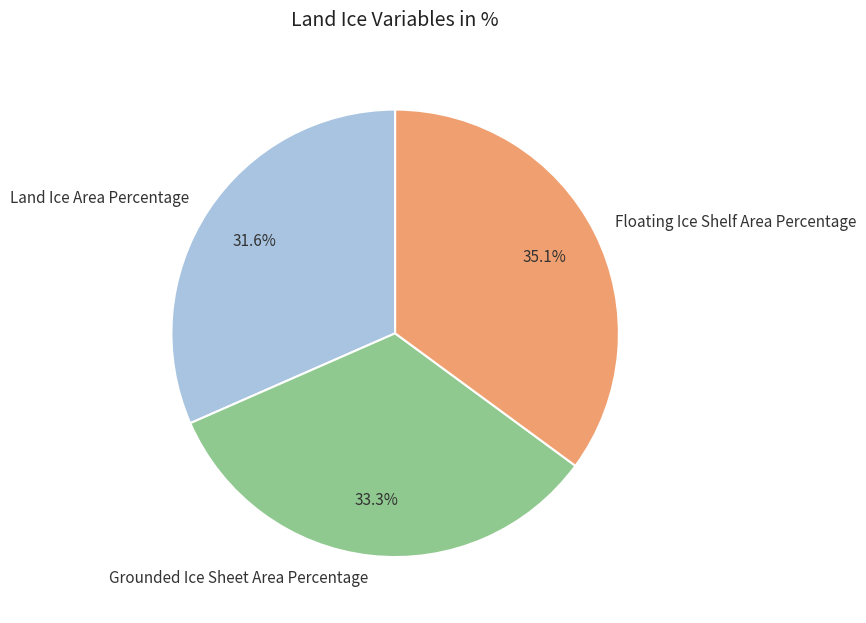

What portion of the pie excludes Grounded Ice Sheet Area Percentage?

66.7%